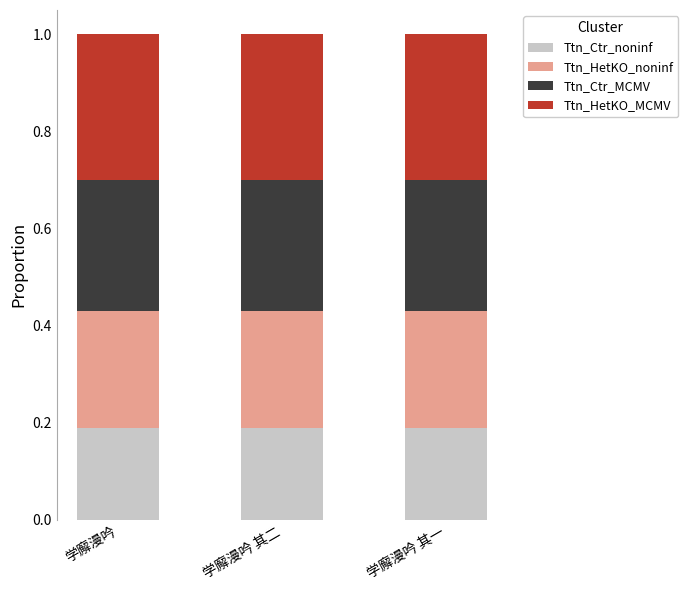

Count the Ttn_Ctr_noninf values in the range 0 to 1.

3